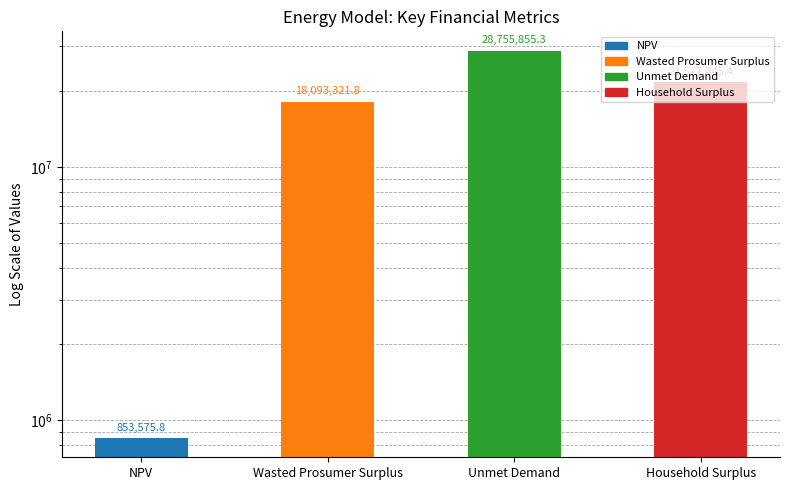

What position from the left is Wasted Prosumer Surplus?

2